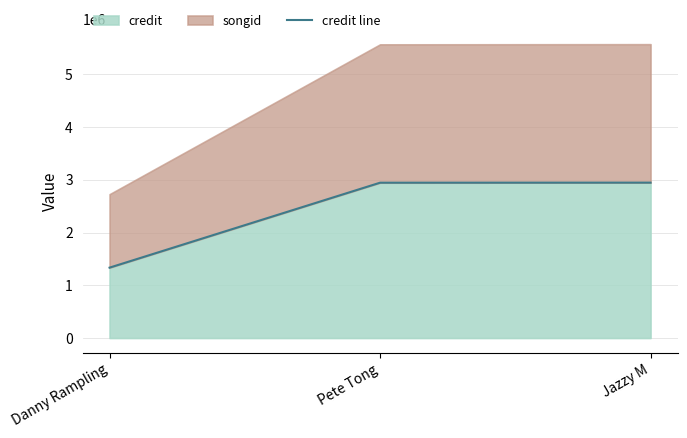

Rank the categories by value from lowest to highest.

Danny Rampling, Pete Tong, Jazzy M